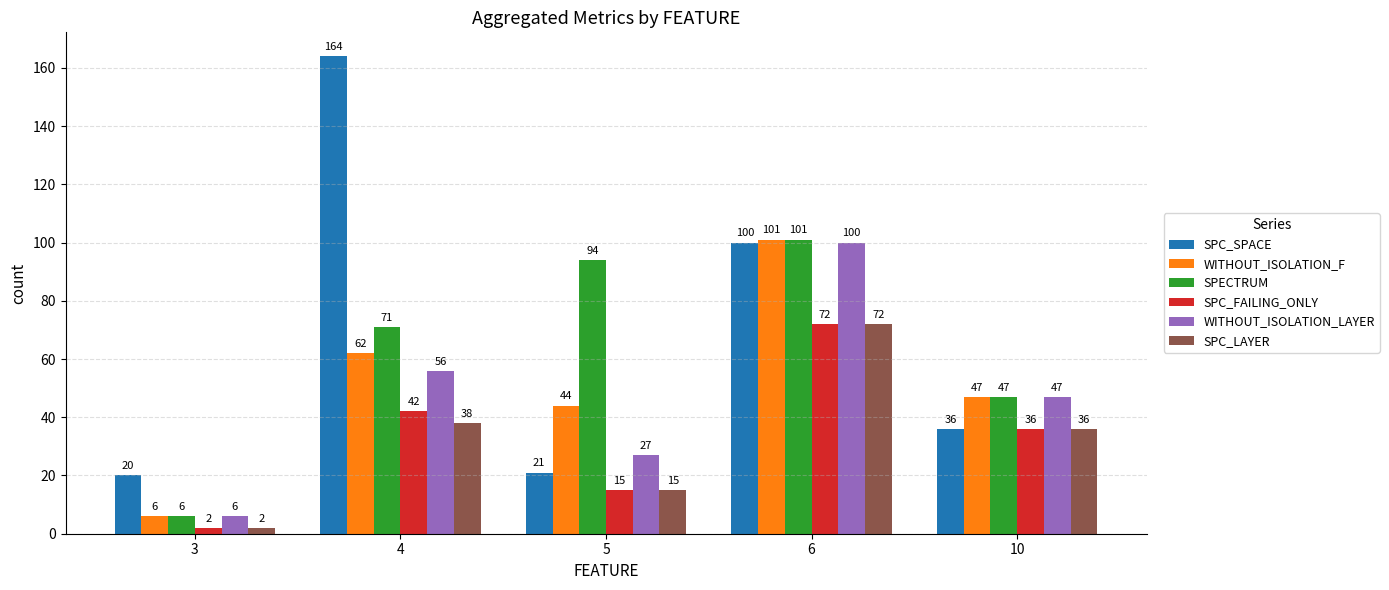

Which series changed the most between 4 and 5?

SPC_SPACE